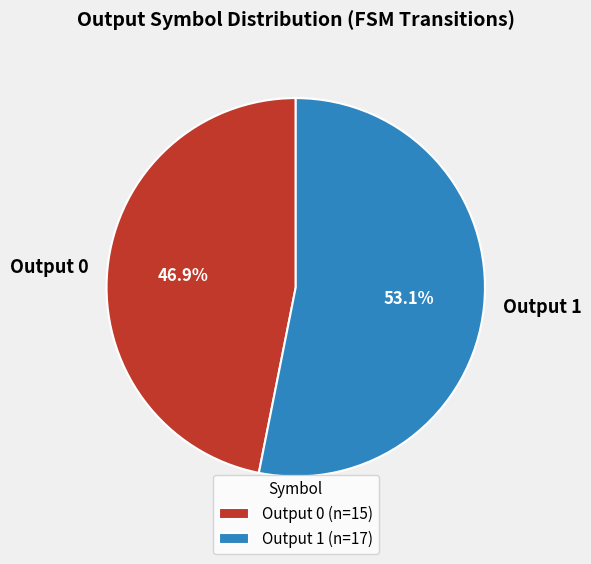

Does any single category account for the majority?

Yes